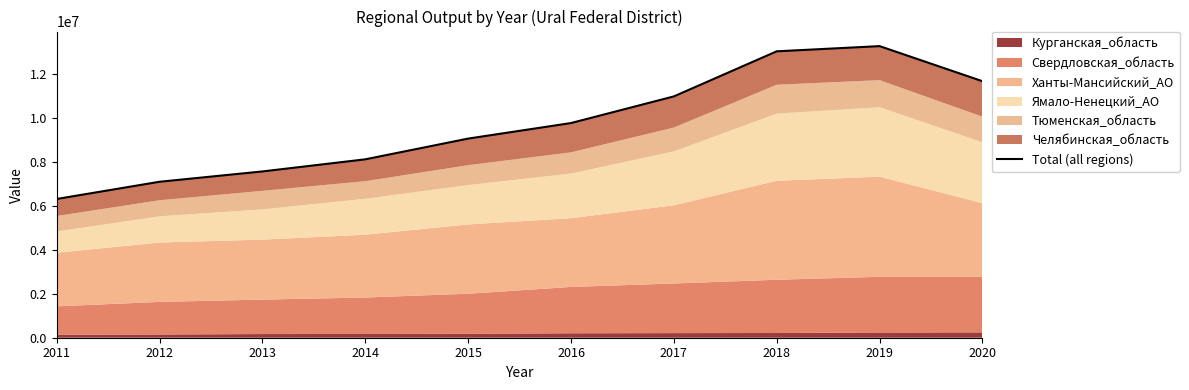

Which has a higher value, 2012 or 2017?

2017